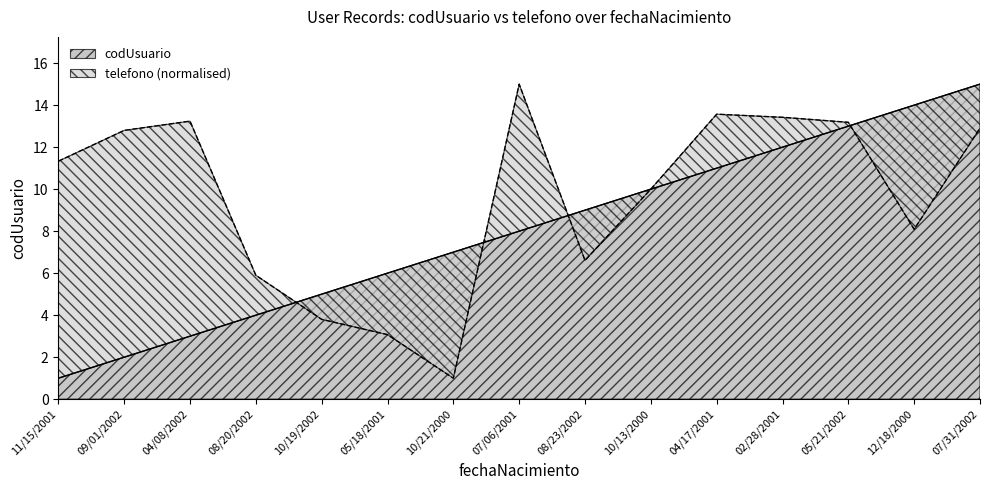

Is it true that codUsuario equals 10.0 at 10/13/2000?

True